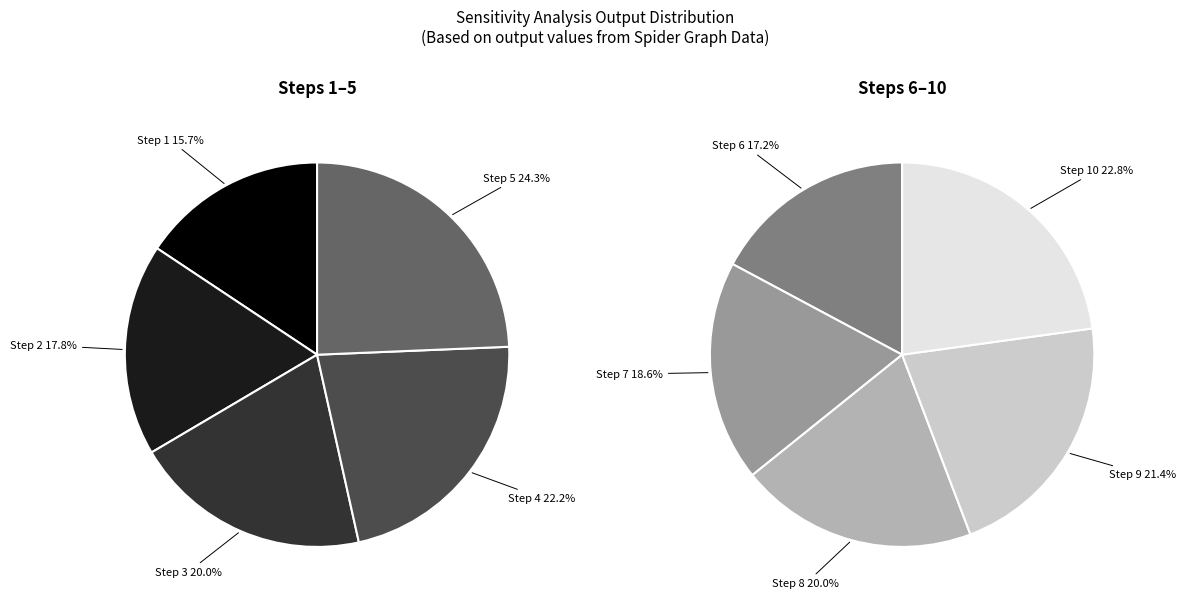

Is there any slice that represents more than half of the pie?

No